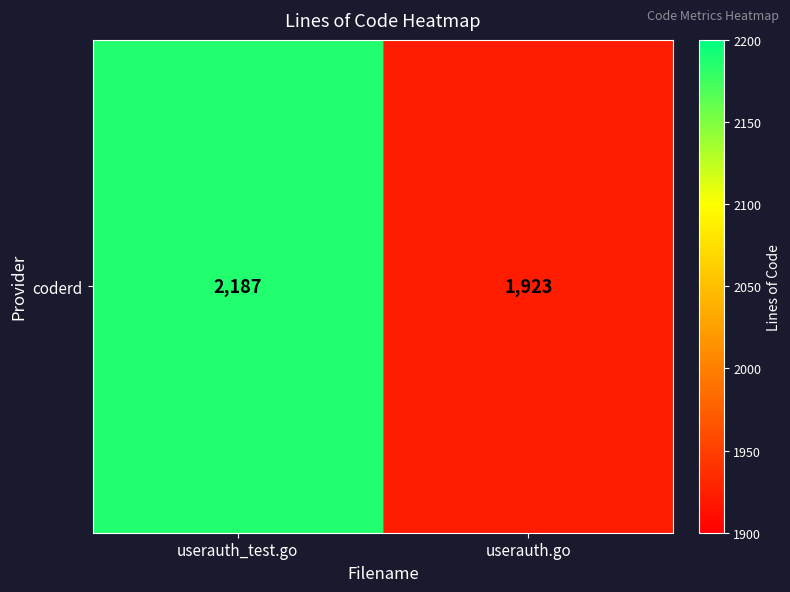

What is the difference between the values at userauth_test.go and userauth.go?

264